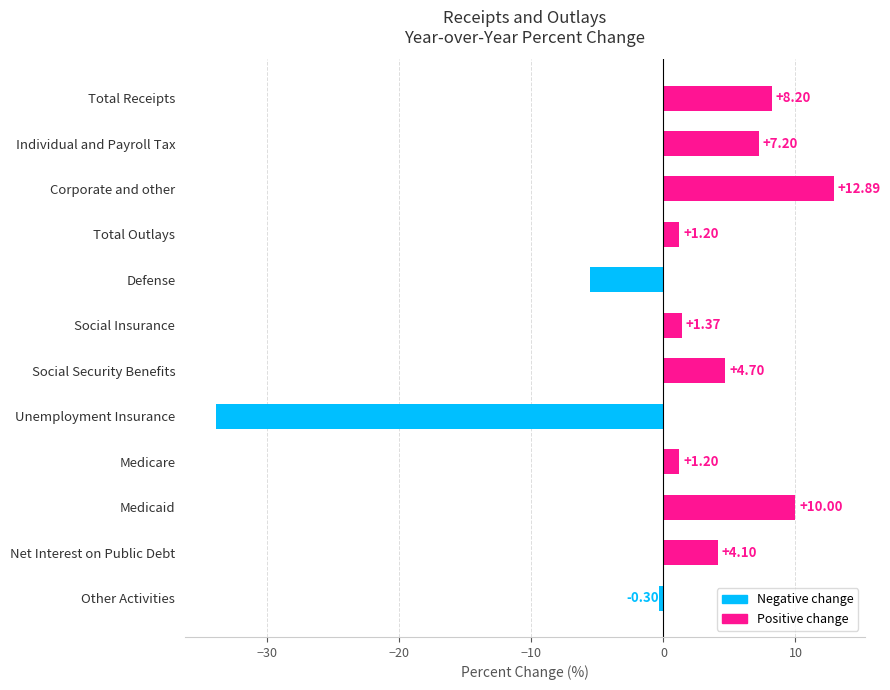

Which label corresponds to the largest value in the chart?

Corporate and other